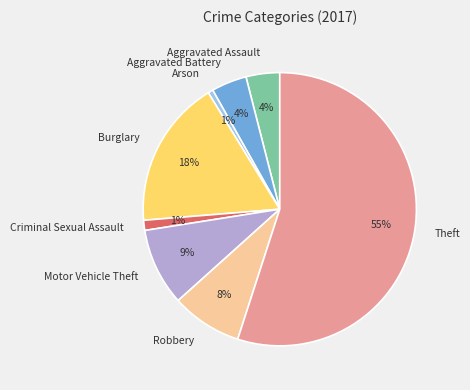

Which category has the biggest portion of the pie?

Theft